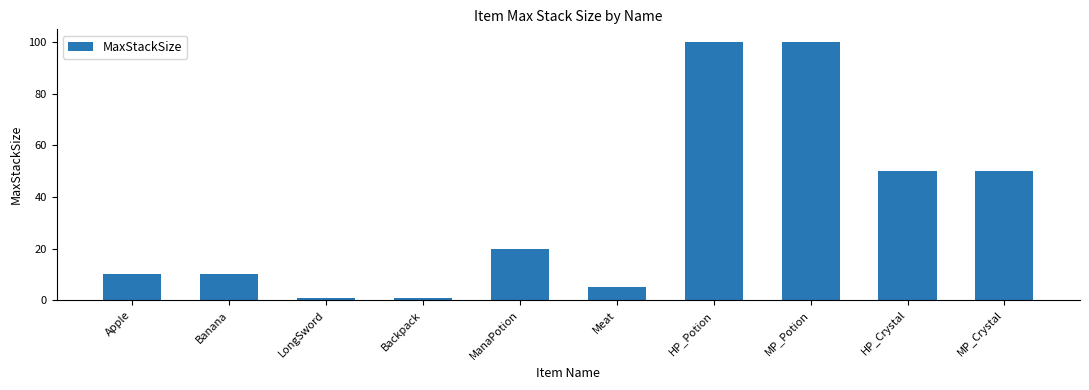

What is the difference between the maximum and minimum values?

99